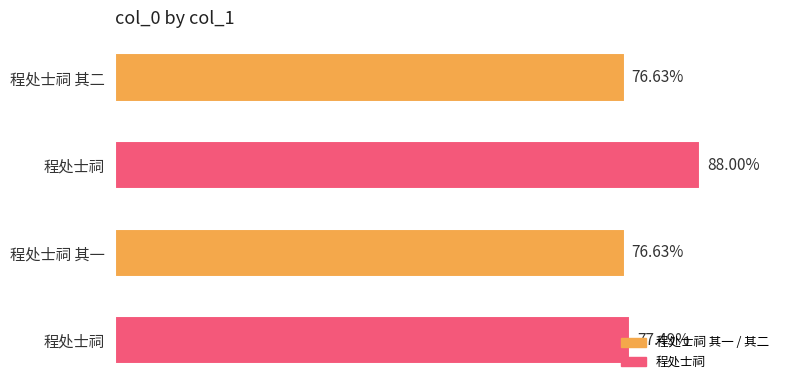

Are the bars horizontal?

Yes